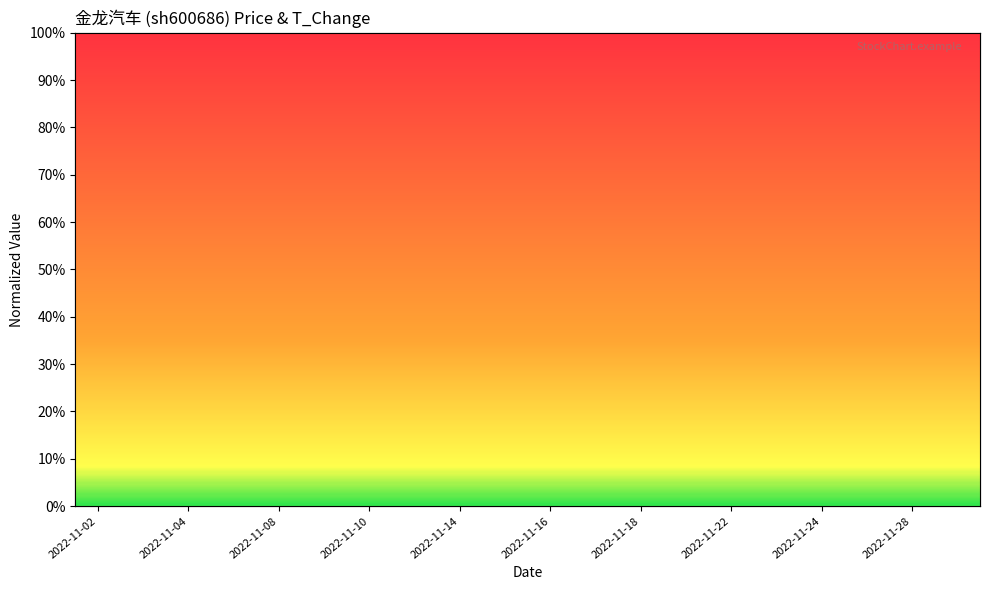

True or false: price has a value of 0.1 at 17.

False